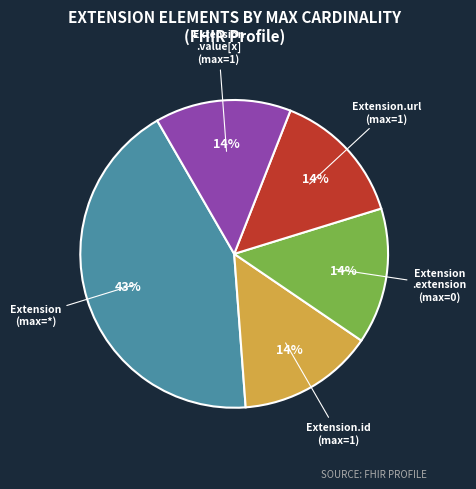

What is the largest slice in the pie chart?

Extension (max=*)